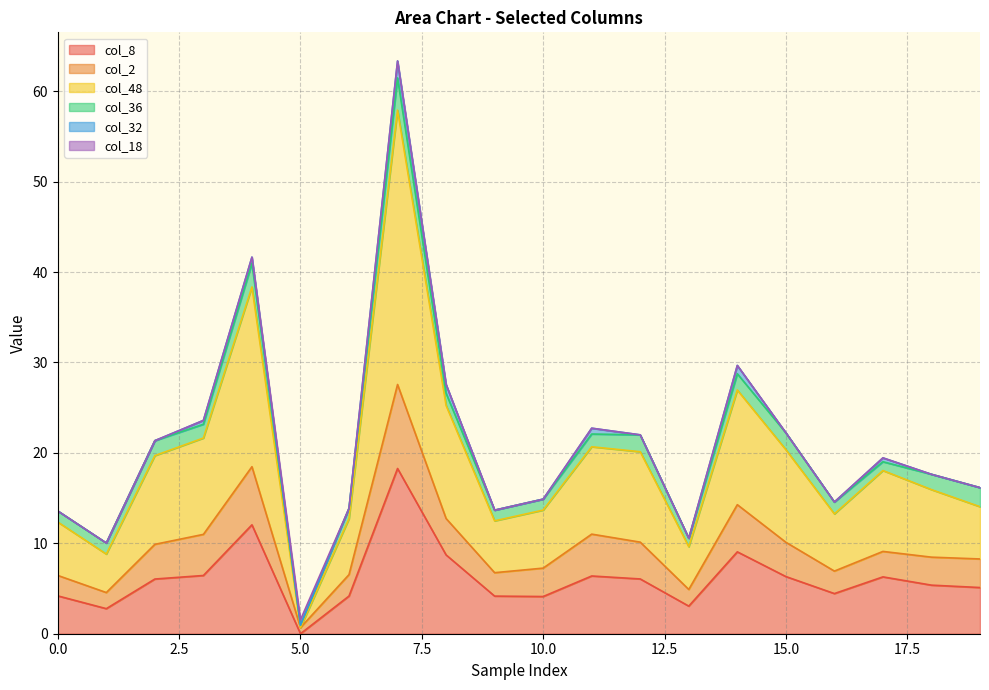

In col_8, how many points are lower than both neighbors (excluding endpoints)?

5